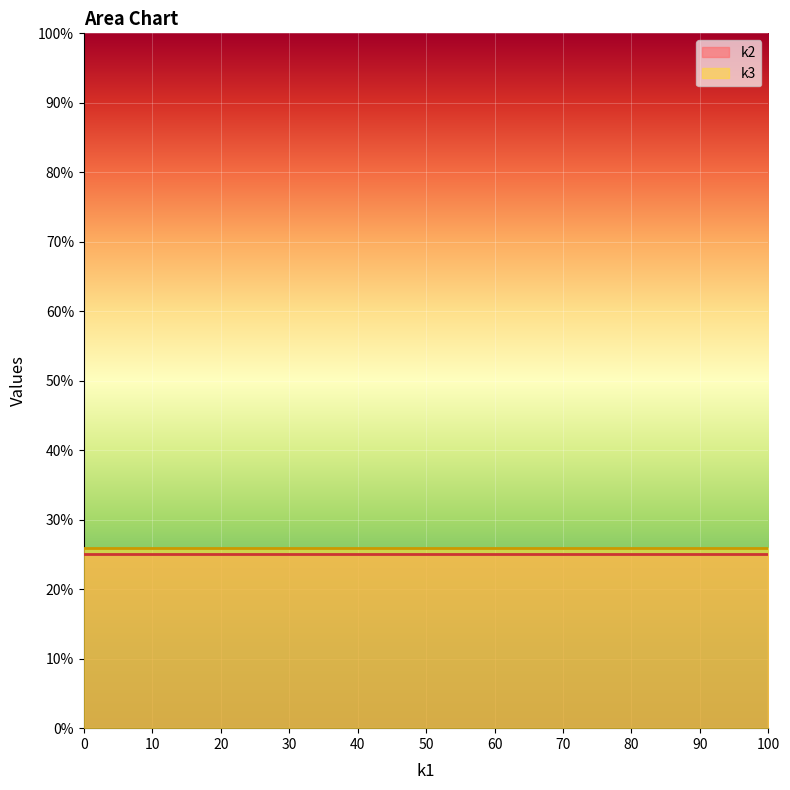

What is the maximum value shown in the chart?

26